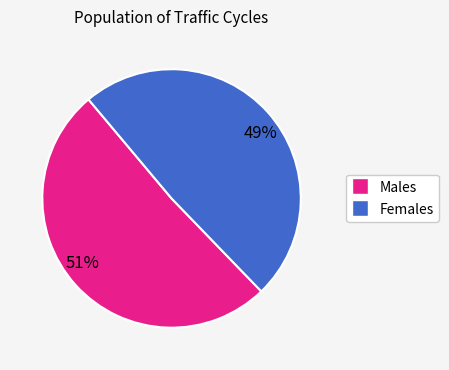

What is the ratio of the value at 49% to the value at 51%?

1.0